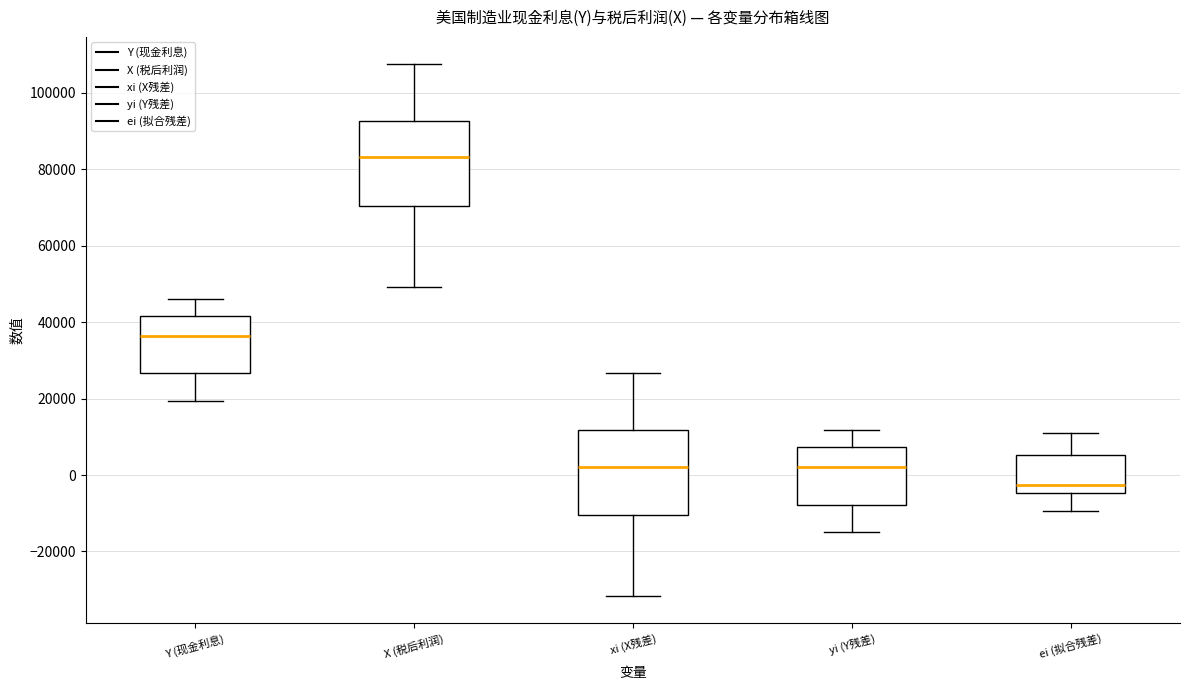

Reading left to right, read every box against the y-axis: the position of its median line, the range the box covers, and the ends of its whiskers. The values are not printed on the chart, so give them approximately, as read against the axis.

Y (现金利息): median 36000, box 26000 to 42000, whiskers 20000 to 46000
X (税后利润): median 84000, box 70000 to 92000, whiskers 50000 to 108000
xi (X残差): median 2000, box -10000 to 12000, whiskers -32000 to 26000
yi (Y残差): median 2000, box -8000 to 8000, whiskers -14000 to 12000
ei (拟合残差): median -2000, box -4000 to 6000, whiskers -10000 to 12000